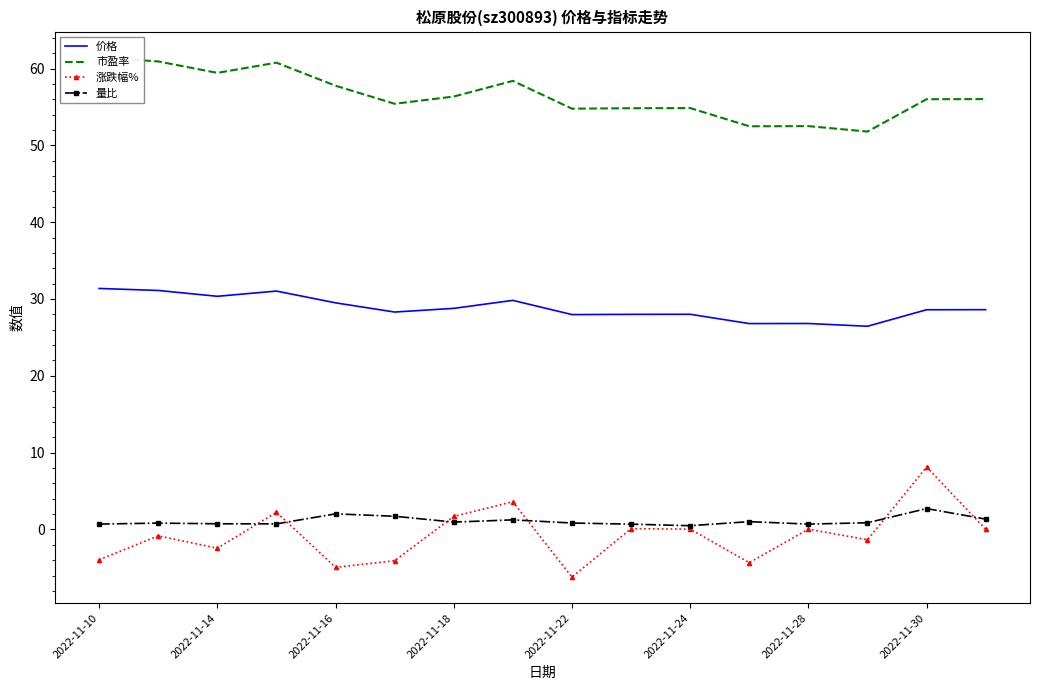

True or false: 涨跌幅% has a value of -2.4 at 2022-11-14.

True